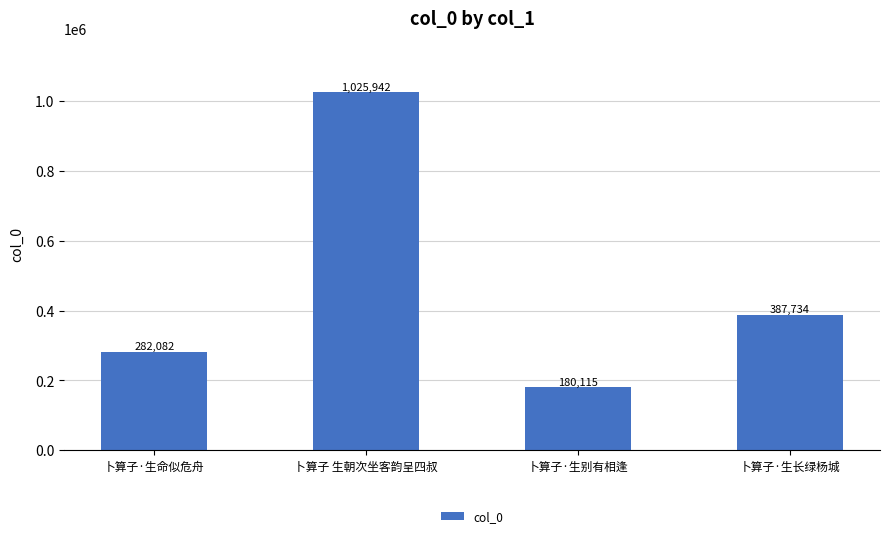

What is the value of the 2nd bar from the left?

1025942